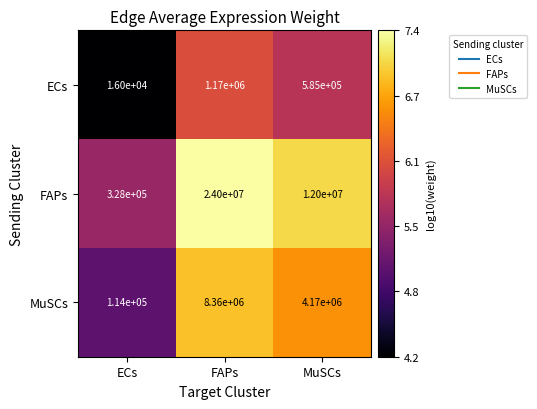

List the series in order of their overall mean, highest first.

FAPs, MuSCs, ECs